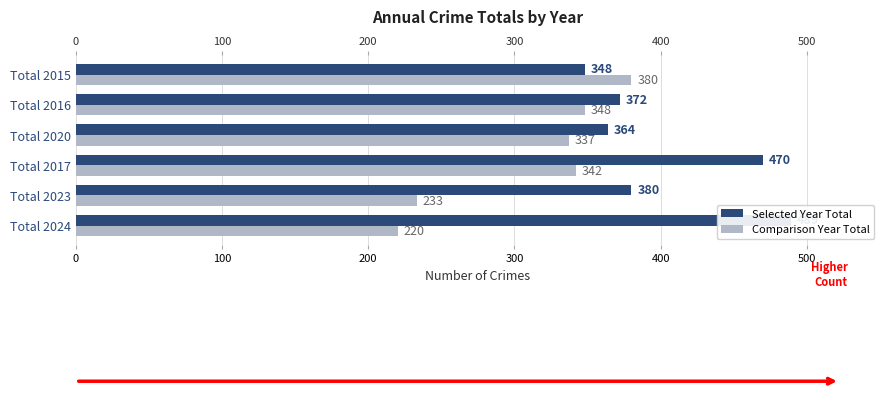

Which series has the largest range (max minus min)?

Comparison Year Total